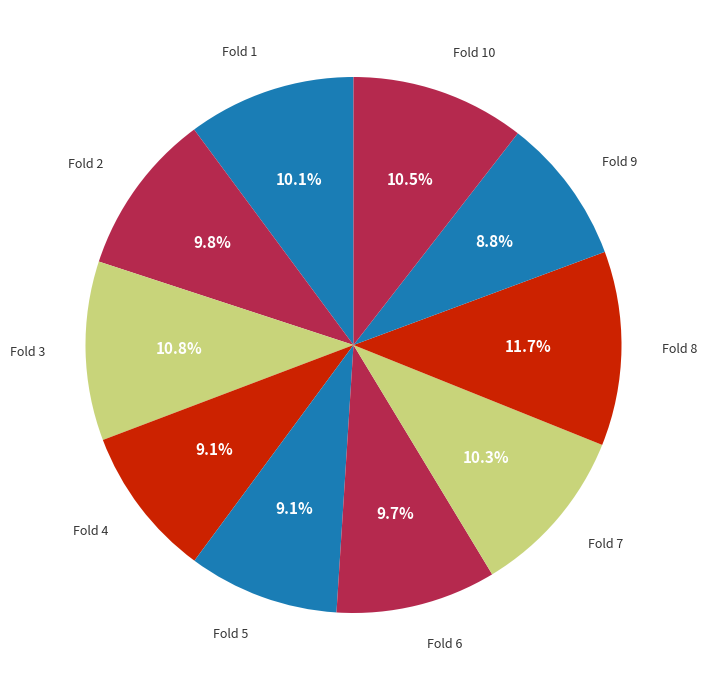

Does any single category account for the majority?

No